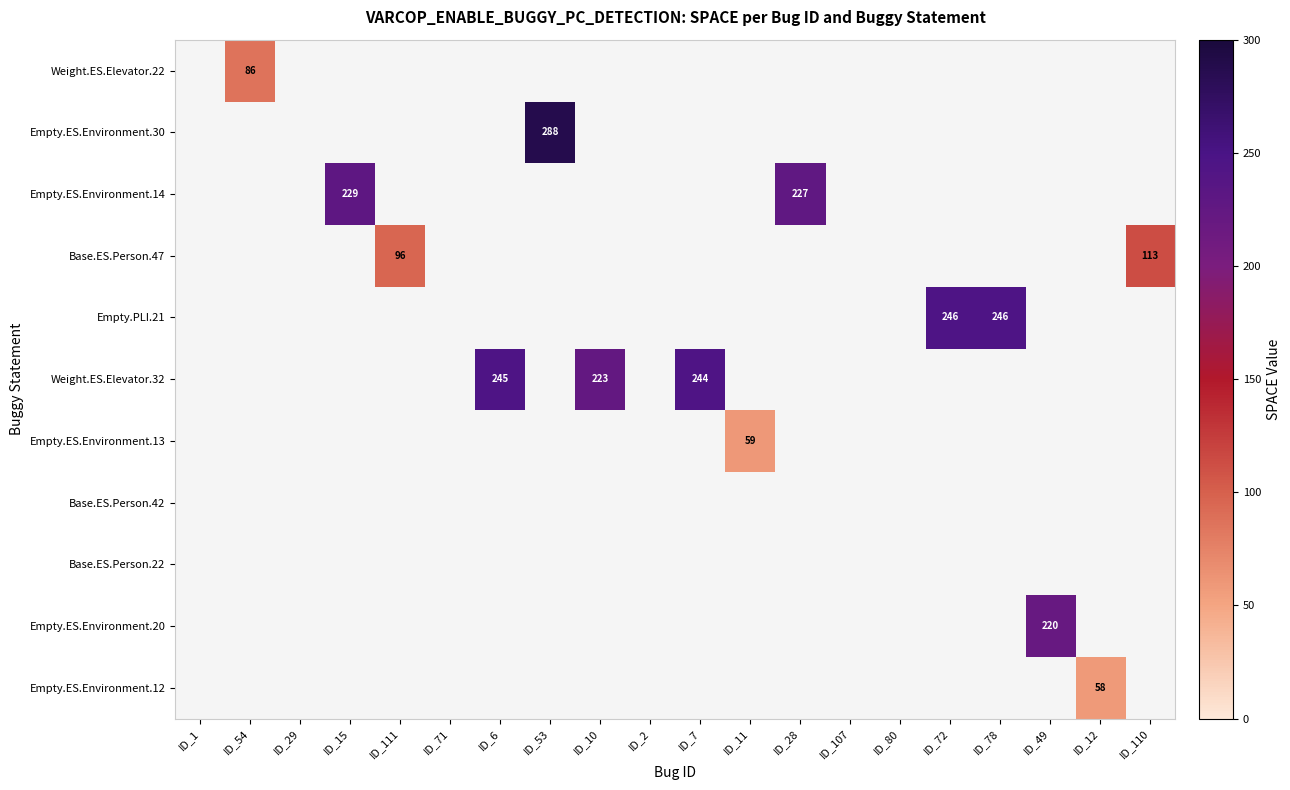

At ID_71, list the series in order from smallest to largest.

Weight.ES.Elevator.22, Empty.ES.Environment.30, Empty.ES.Environment.14, Base.ES.Person.47, Empty.PLI.21, Weight.ES.Elevator.32, Empty.ES.Environment.13, Base.ES.Person.42, Base.ES.Person.22, Empty.ES.Environment.20, Empty.ES.Environment.12